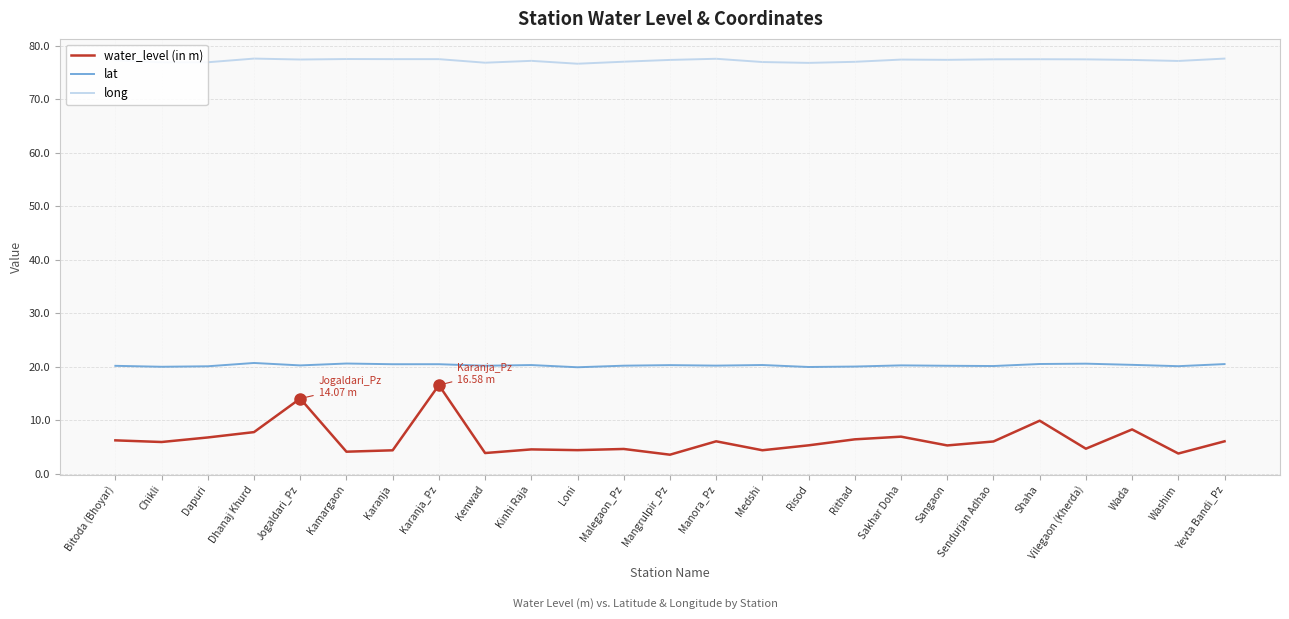

The lat series shows 20.1 at Rithad. True or false?

True